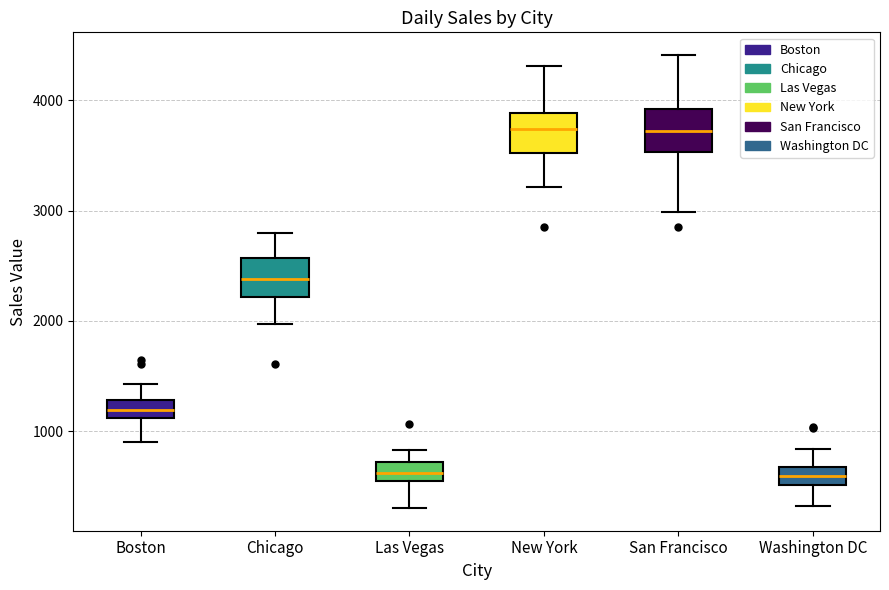

Reading left to right, read every box against the y-axis: the position of its median line, the range the box covers, and the ends of its whiskers. The values are not printed on the chart, so give them approximately, as read against the axis.

Boston: median 1200, box 1100 to 1300, whiskers 900 to 1400
Chicago: median 2400, box 2200 to 2600, whiskers 2000 to 2800
Las Vegas: median 600, box 500 to 700, whiskers 300 to 800
New York: median 3700, box 3500 to 3900, whiskers 3200 to 4300
San Francisco: median 3700, box 3500 to 3900, whiskers 3000 to 4400
Washington DC: median 600, box 500 to 700, whiskers 300 to 800